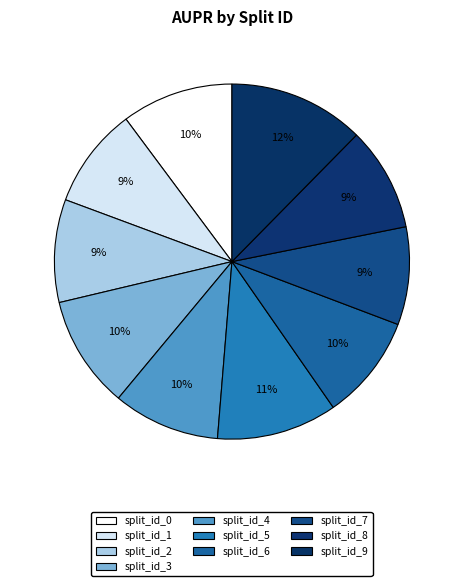

How many segments does this pie chart have?

10